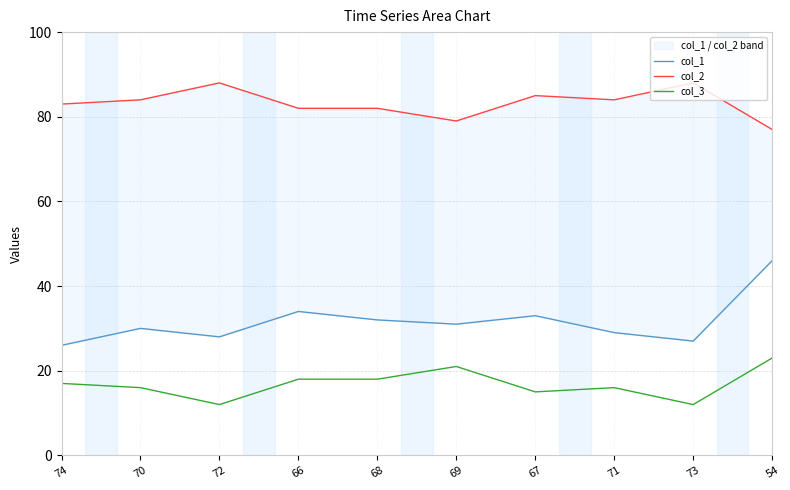

Where is the first local maximum for col_2?

72